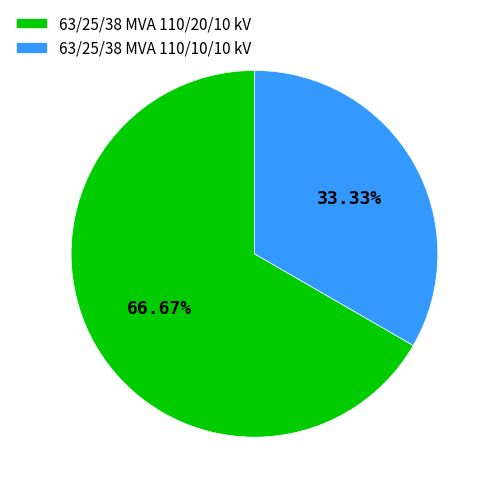

Is it true that 63/25/38 MVA 110/10/10 kV is 23% of the pie?

False